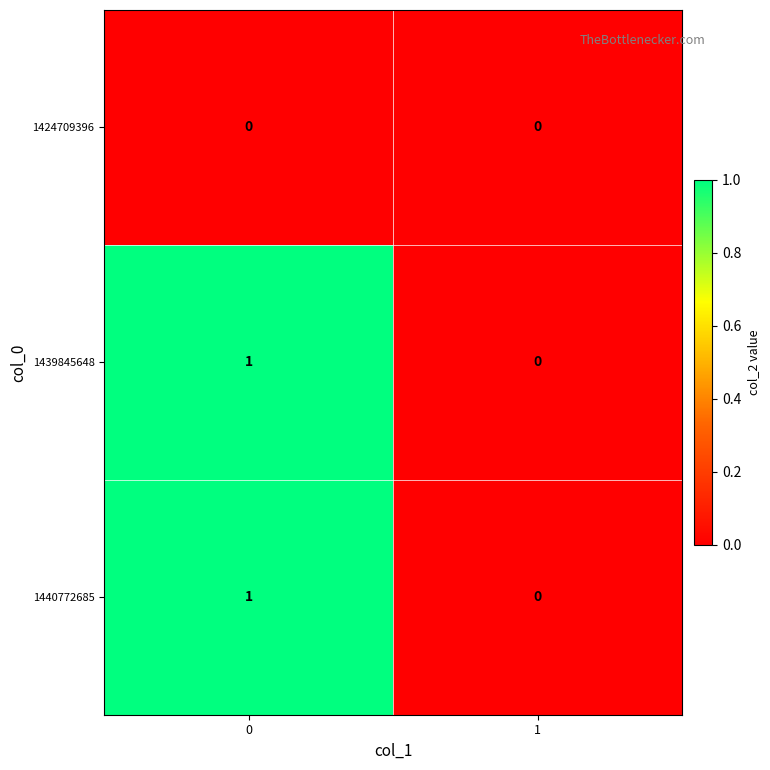

True or false: 1424709396 has a value of 0 at 1.

True